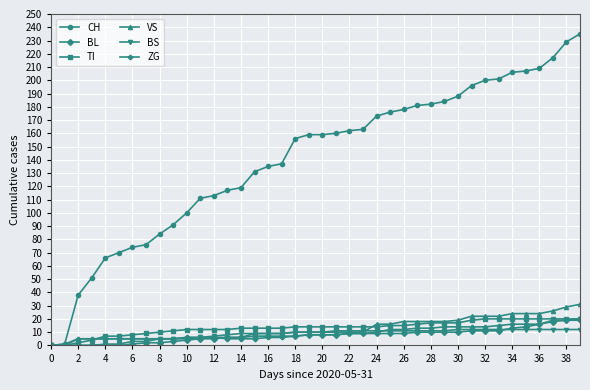

Which series has the largest range (max minus min)?

CH